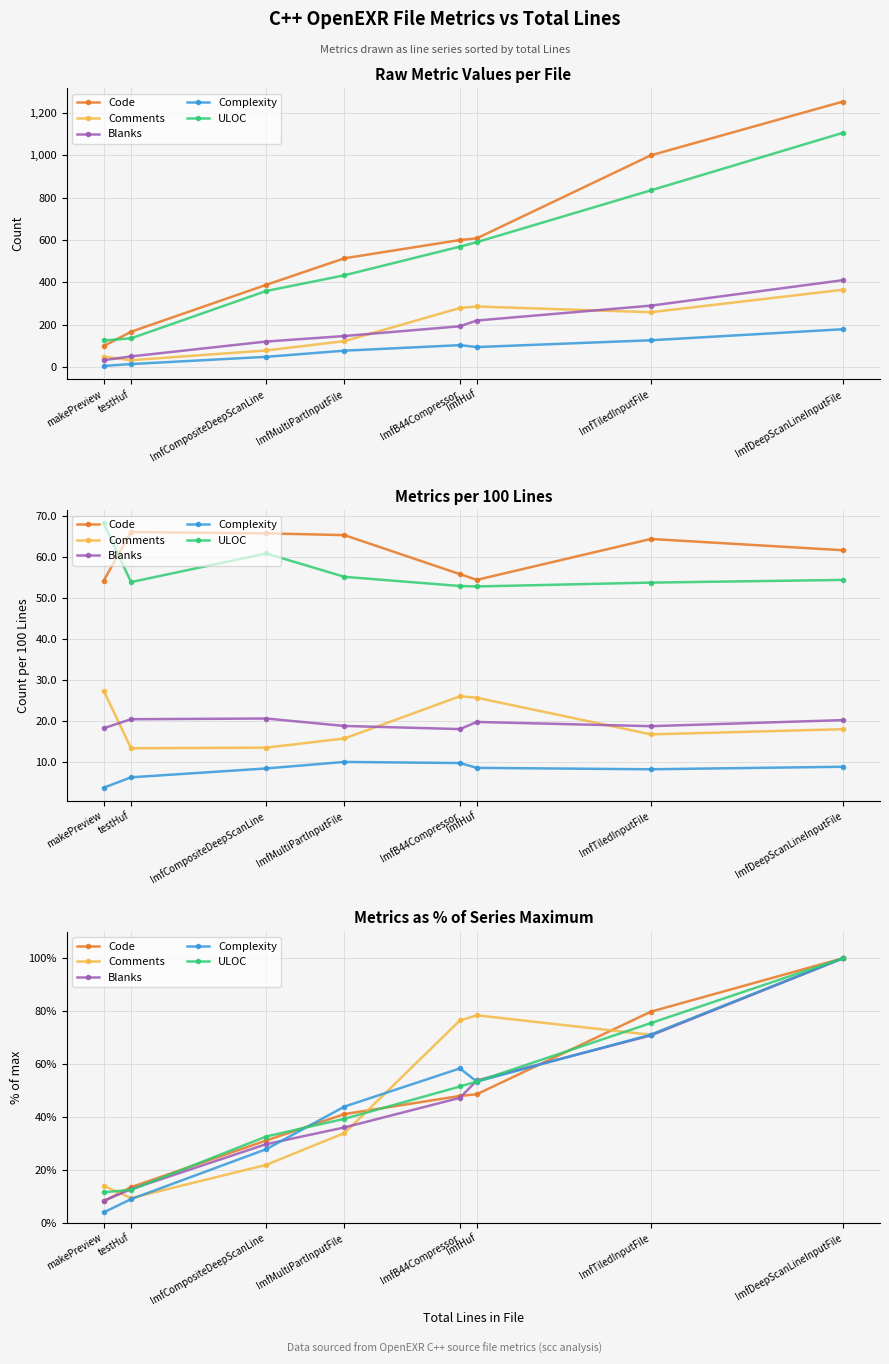

What is the label of the 5th point from the right?

ImfMultiPartInputFile